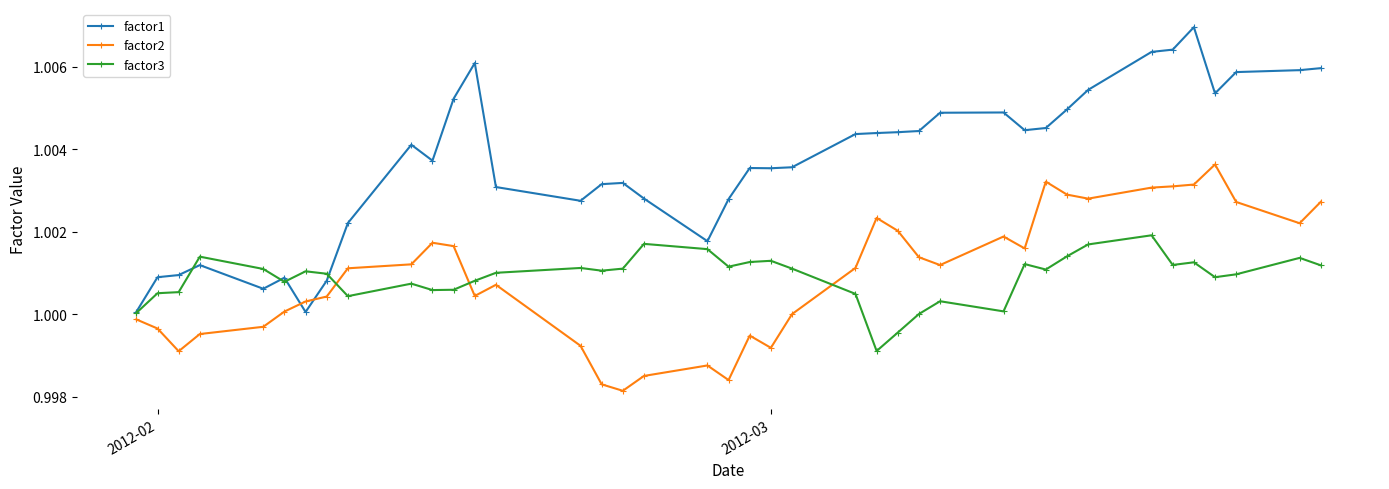

True or false: factor2 has more than 2 points higher than both neighbors.

True